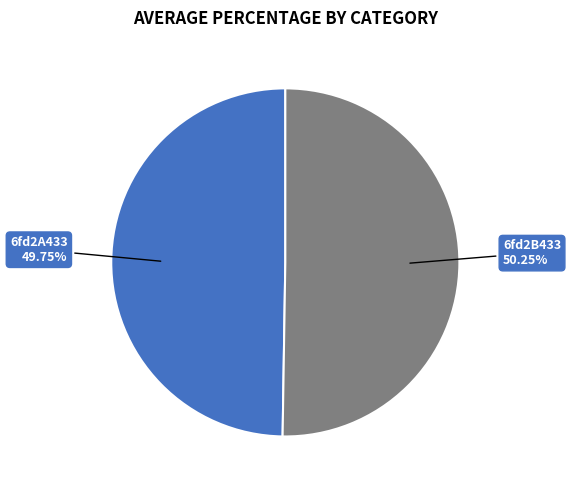

Is there a majority slice in this chart?

Yes